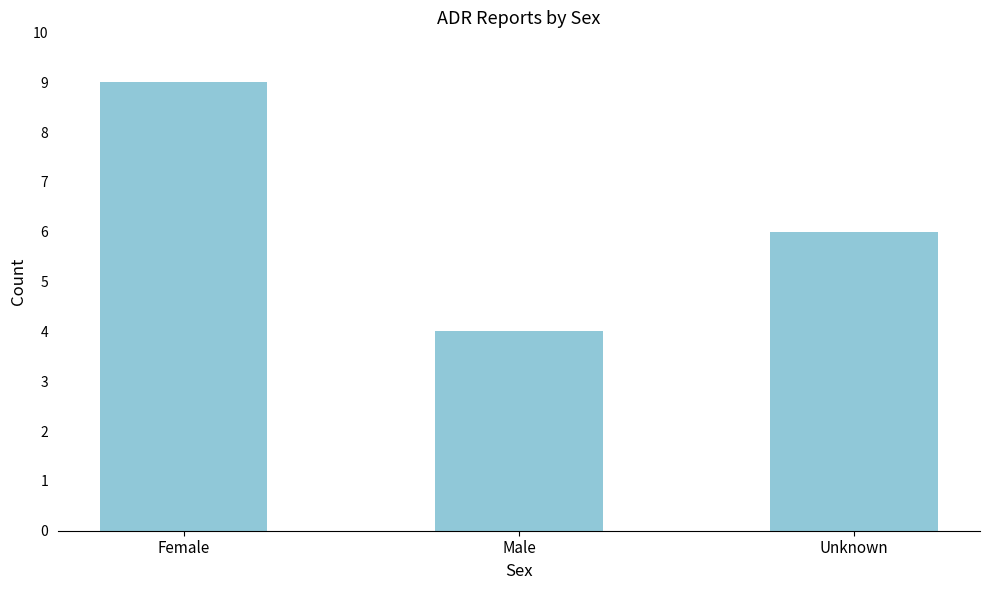

Reading left to right, list all the values displayed in this chart.

Female=9	Male=4	Unknown=6